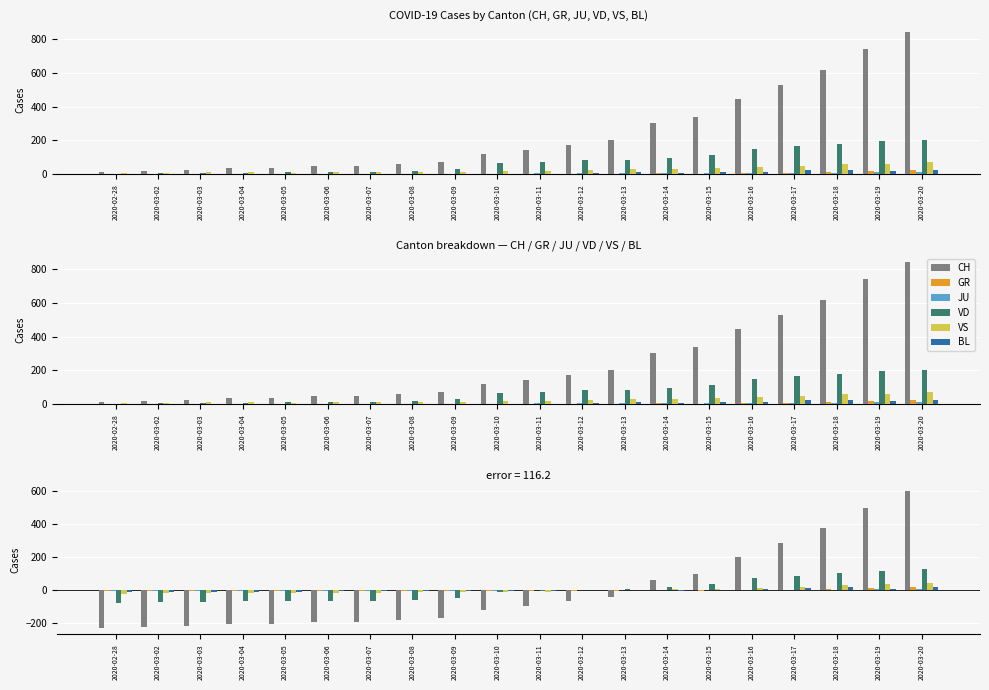

What is the spread (max minus min) of values at 2020-03-16?

199.2